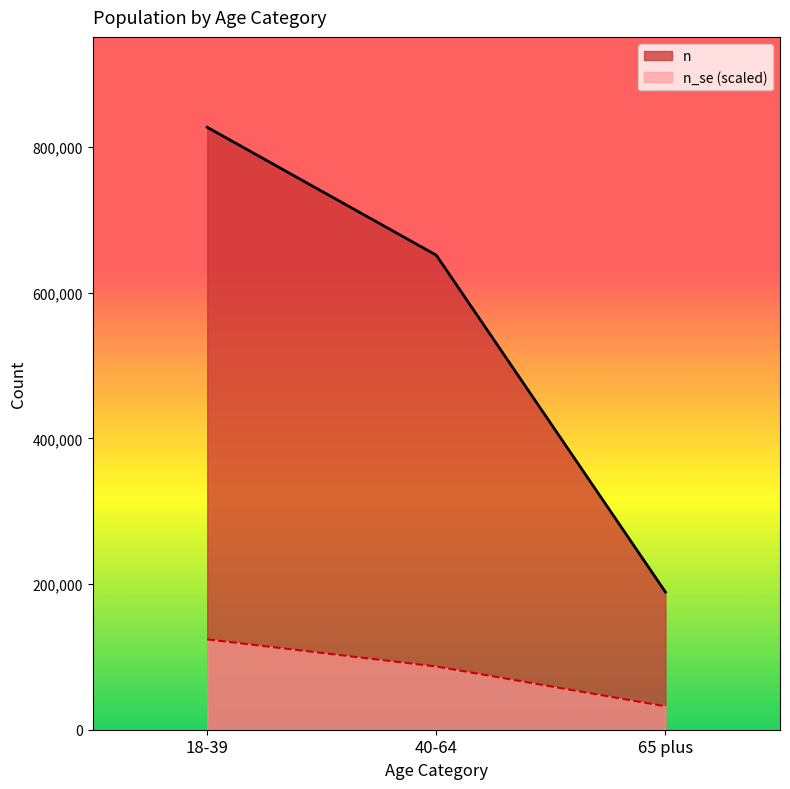

What is the sum of all n_se values?

243031.4